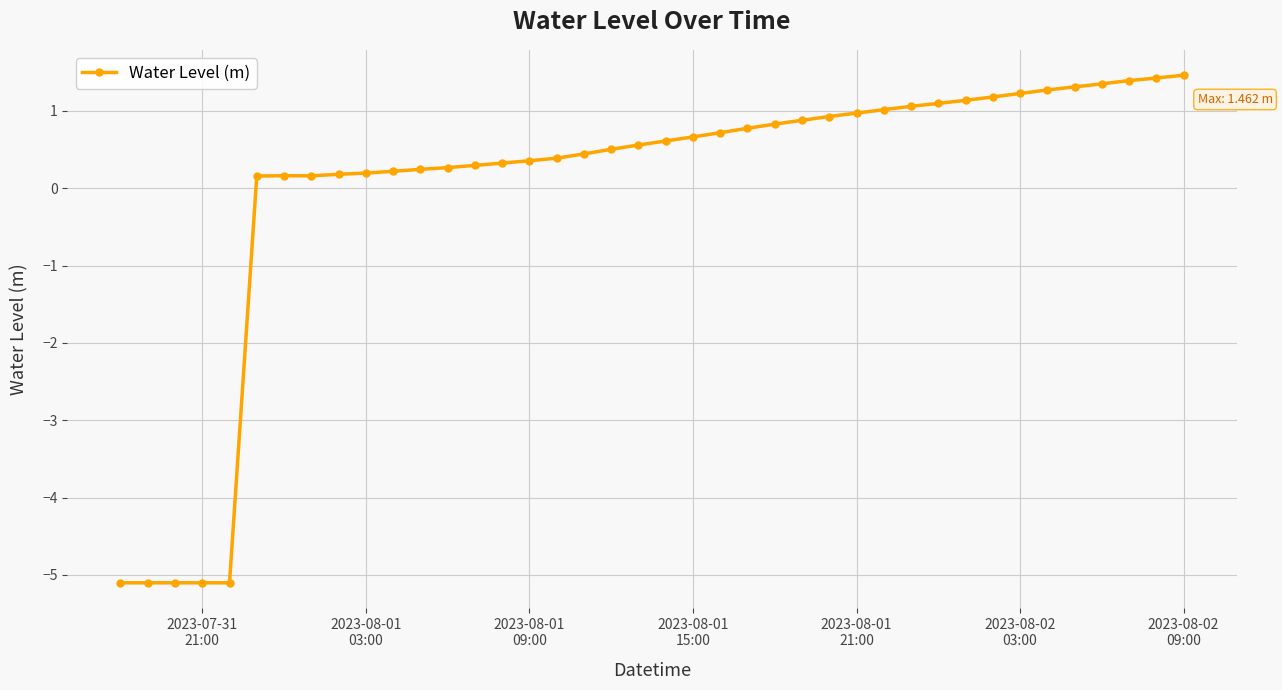

What is the maximum value shown in the chart?

1.5